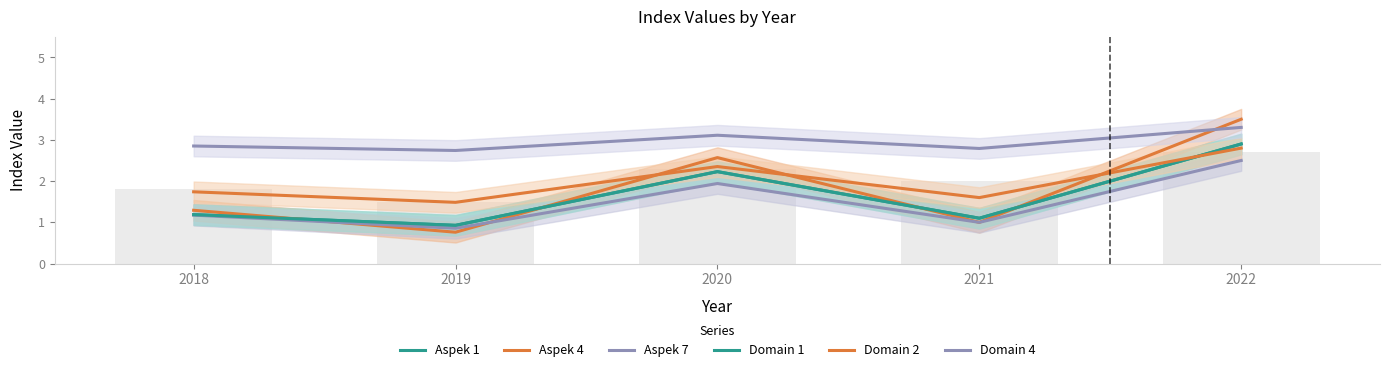

At which label does Domain 1 first exceed 1?

2018